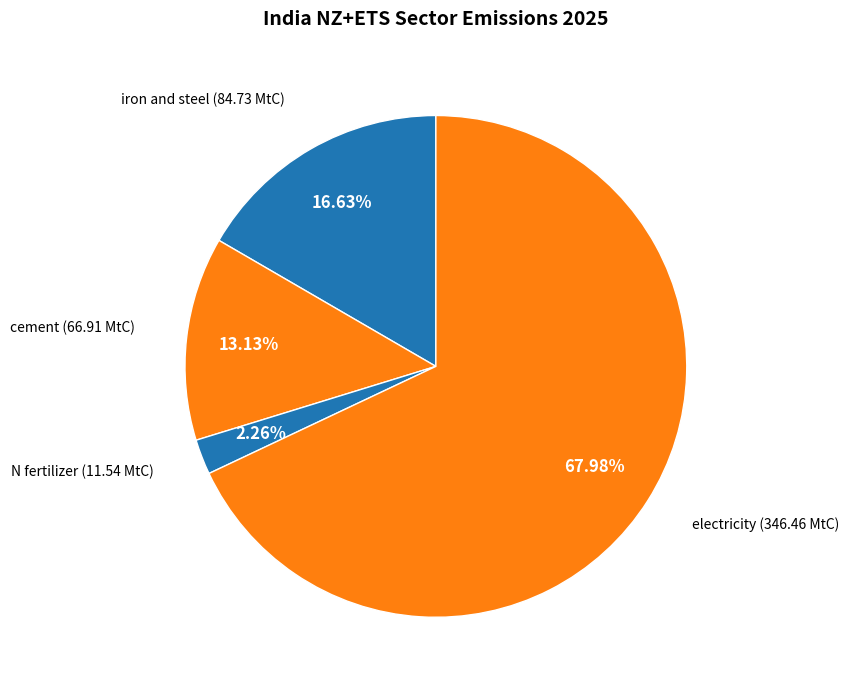

Between N fertilizer and iron and steel, which is larger?

iron and steel